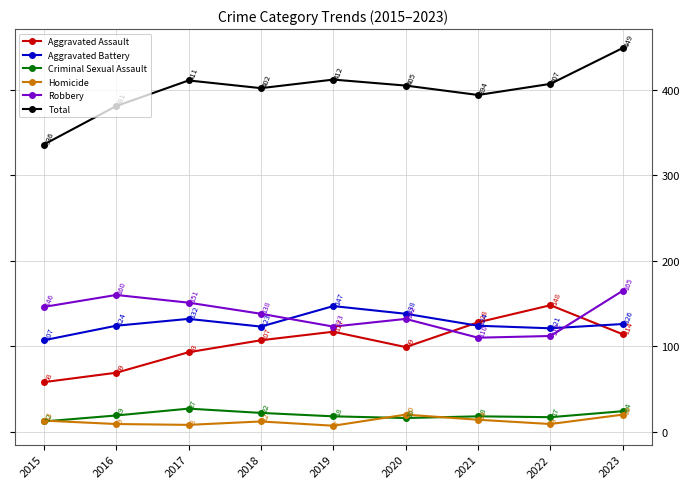

What is the highest value of the Homicide series?

20